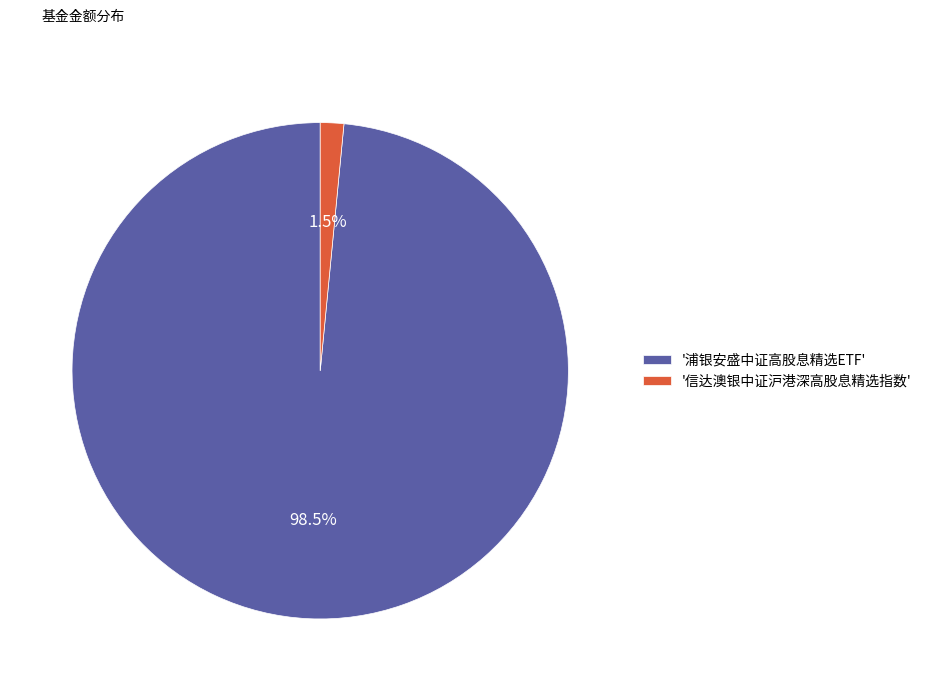

Rank the categories by value from highest to lowest.

'浦银安盛中证高股息精选ETF', '信达澳银中证沪港深高股息精选指数'